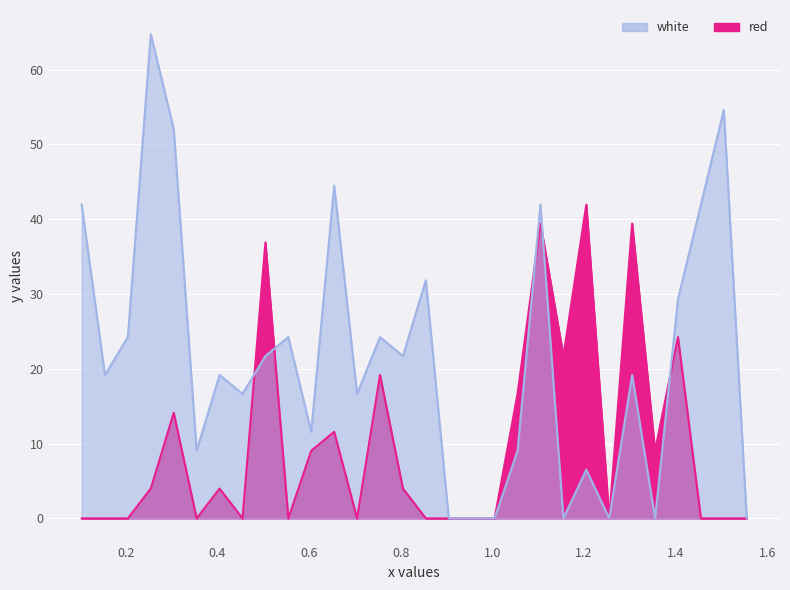

Rank the series at 1.205 from highest to lowest value.

red, white